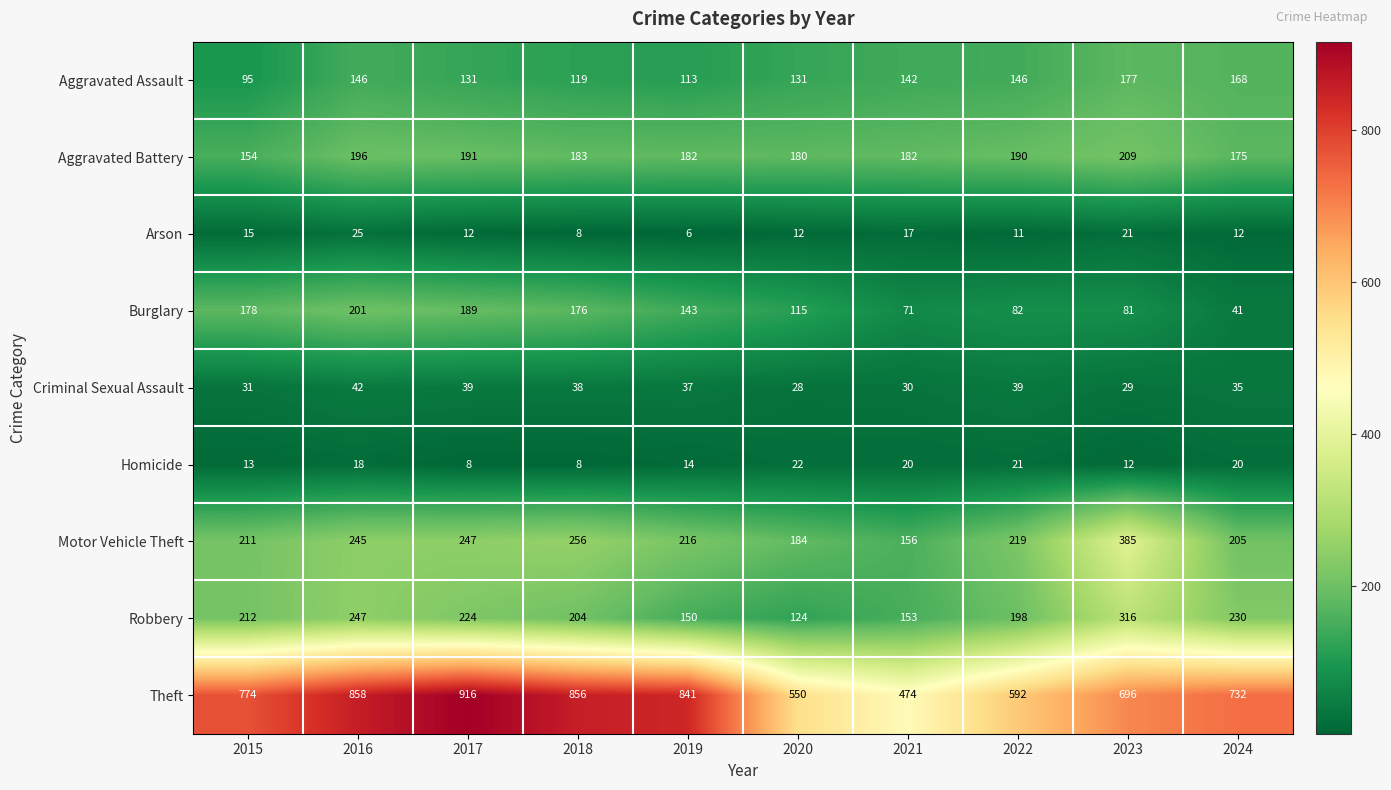

Which series has the largest total across all categories?

Theft